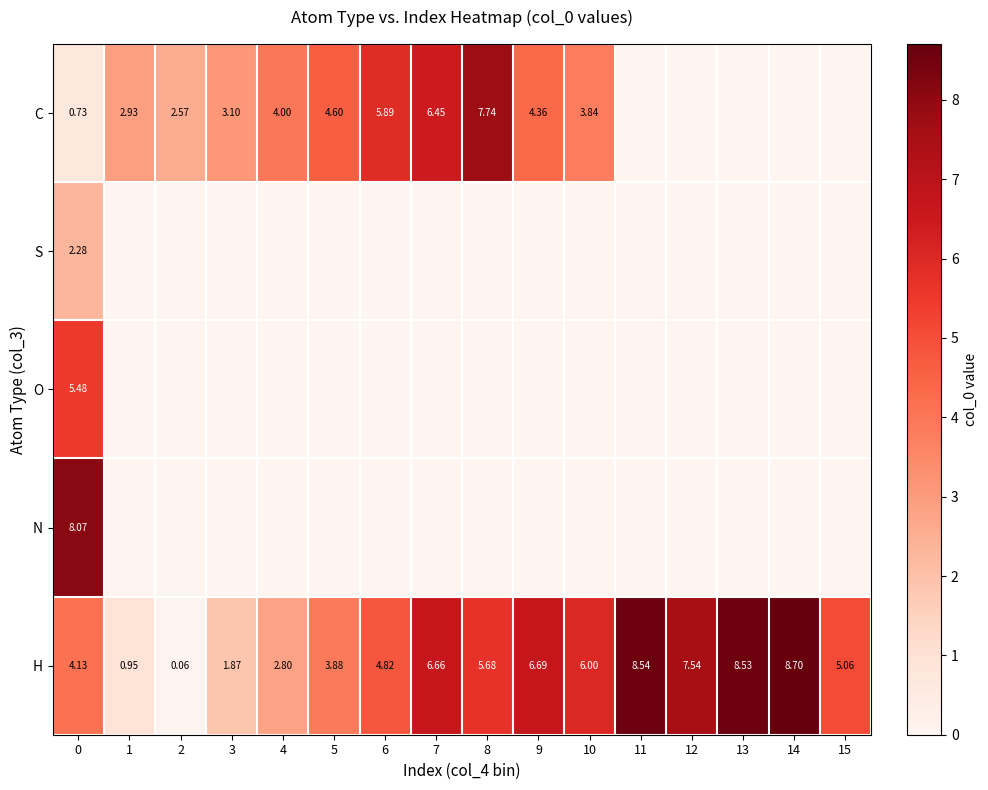

List the labels in order of H value, largest first.

14, 11, 13, 12, 9, 7, 10, 8, 15, 6, 0, 5, 4, 3, 1, 2